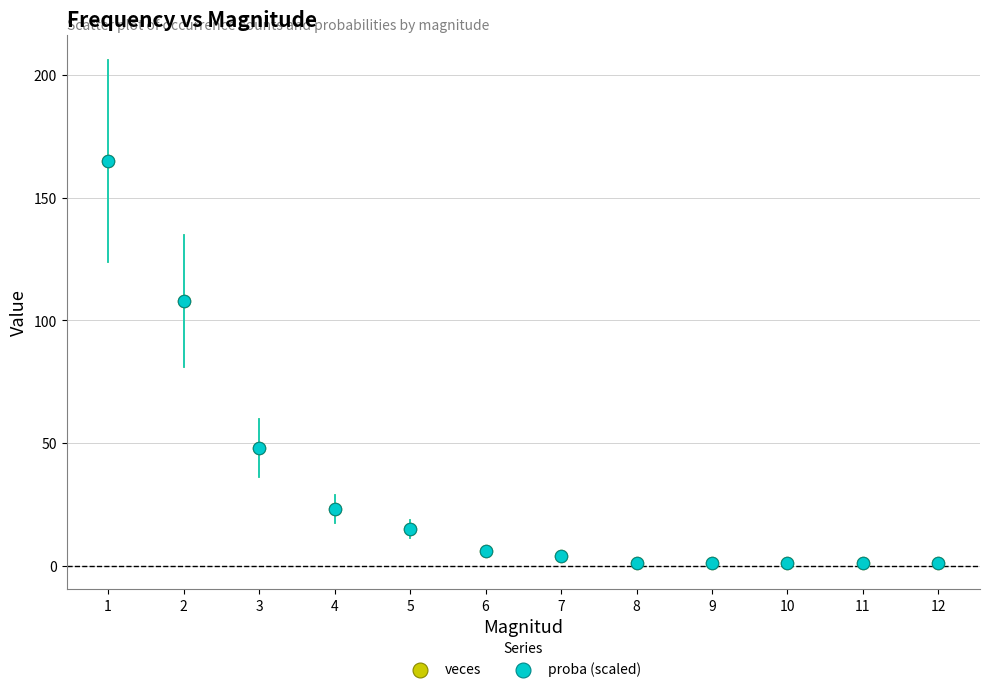

What are all the series names shown in the legend?

veces, proba (scaled)